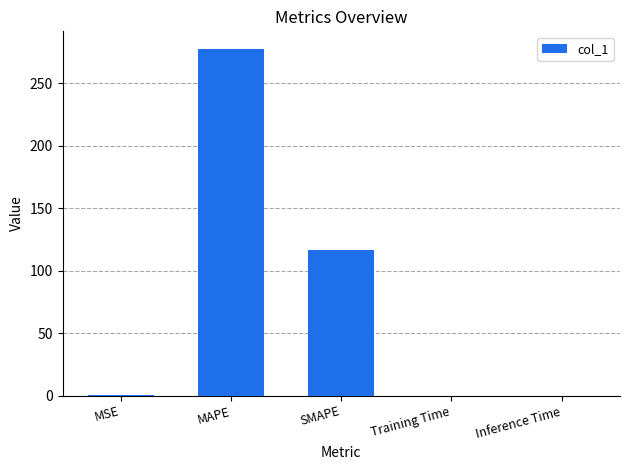

The value at MAPE is 490.7. True or false?

False